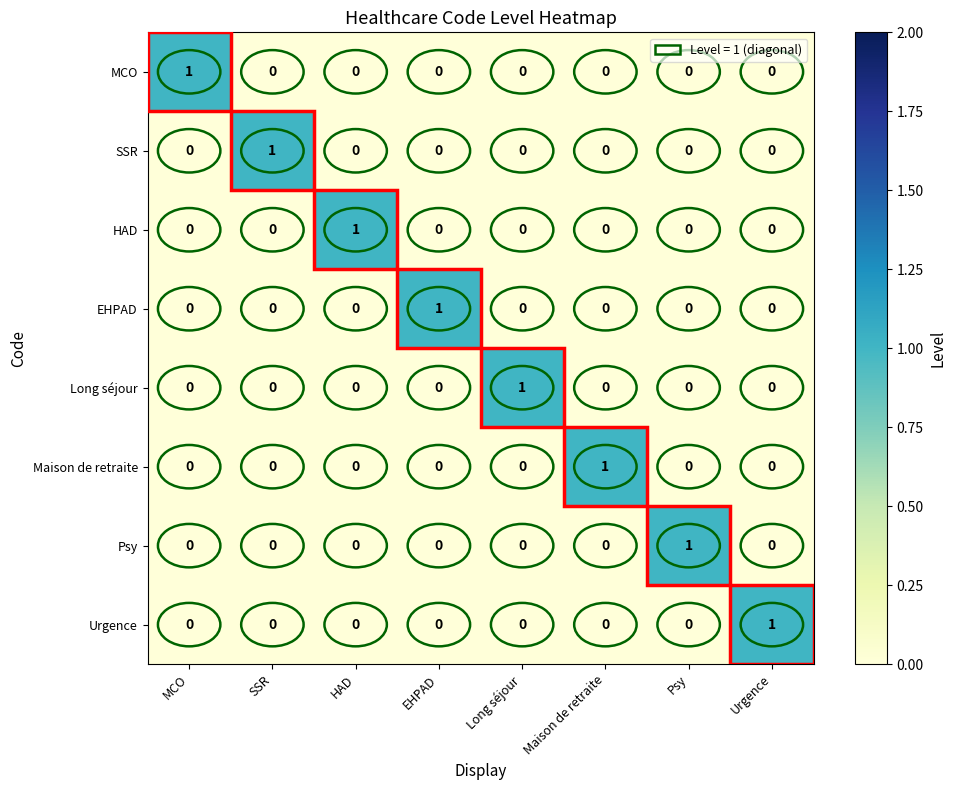

The HAD series shows 0 at Long séjour. True or false?

True